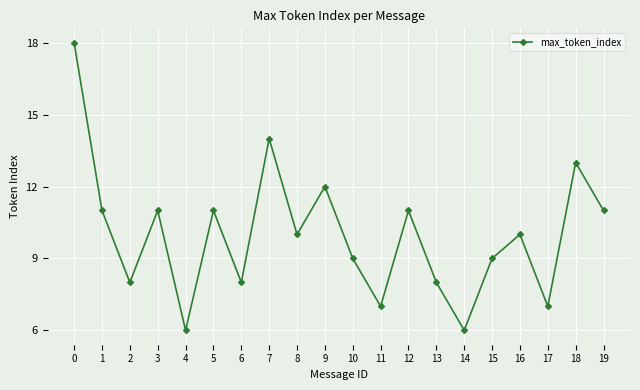

Reading left to right, what are all the values shown in this chart?

0=18	1=11	2=8	3=11	4=6	5=11	6=8	7=14	8=10	9=12	10=9	11=7	12=11	13=8	14=6	15=9	16=10	17=7	18=13	19=11